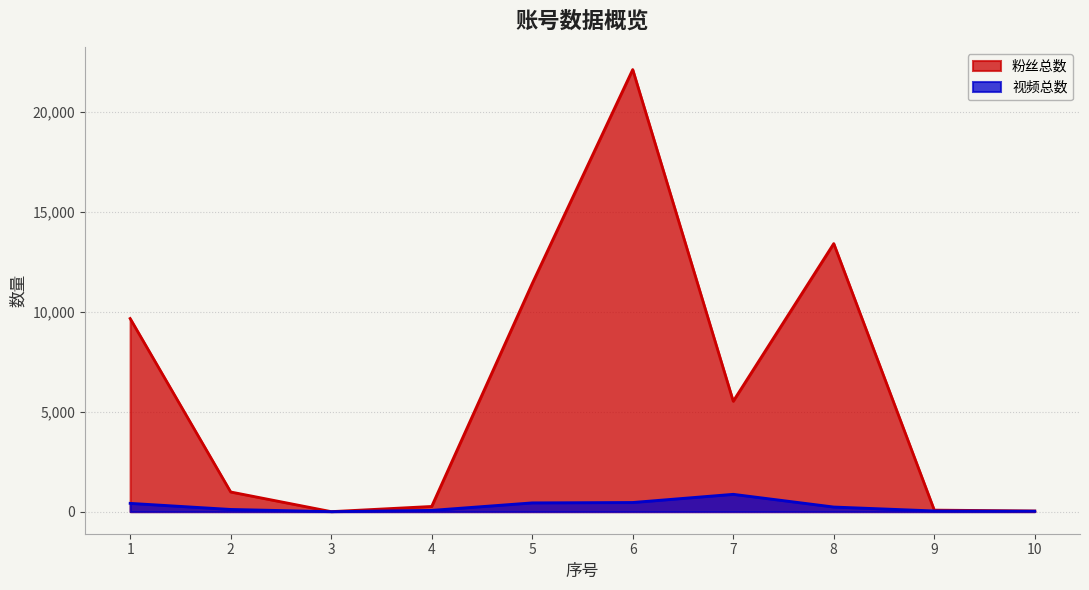

True or false: 粉丝总数 and 视频总数 intersect in this chart.

False